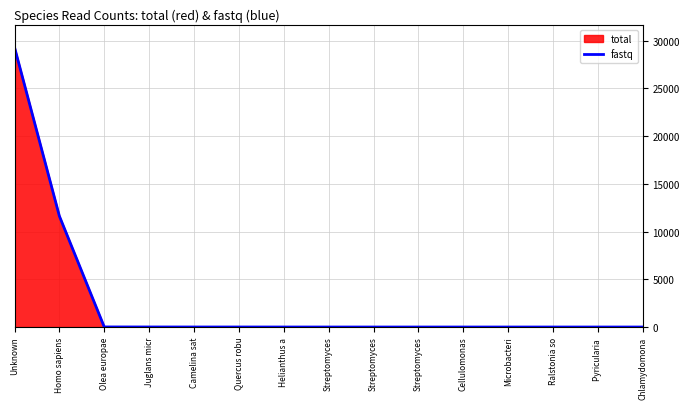

Reading left to right, extract all data points from this chart.

29314	11624	10	6	4	4	2	1	1	1	1	1	1	1	1